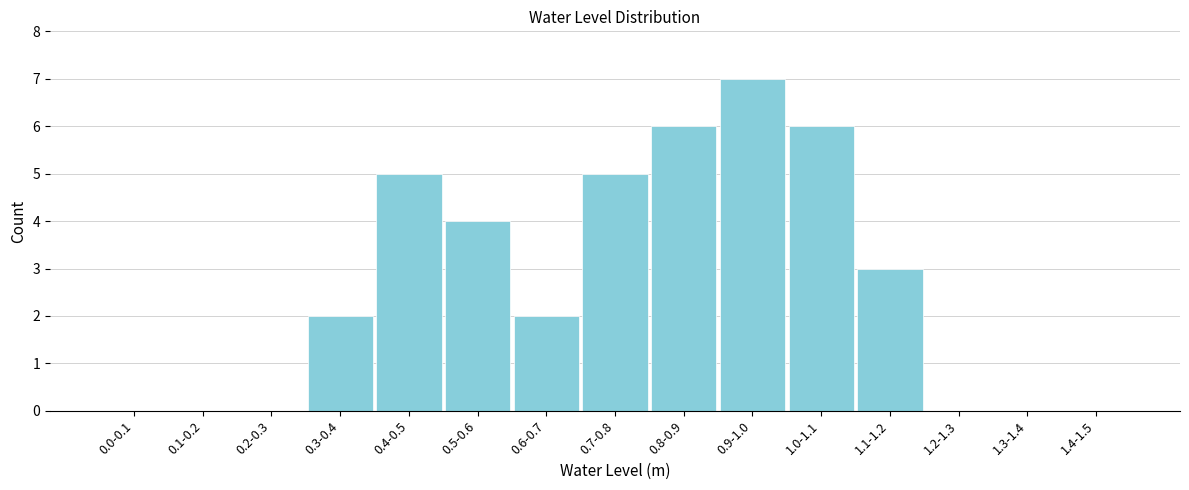

Reading right to left, transcribe all the data shown in this chart.

1.4-1.5=0	1.3-1.4=0	1.2-1.3=0	1.1-1.2=3	1.0-1.1=6	0.9-1.0=7	0.8-0.9=6	0.7-0.8=5	0.6-0.7=2	0.5-0.6=4	0.4-0.5=5	0.3-0.4=2	0.2-0.3=0	0.1-0.2=0	0.0-0.1=0